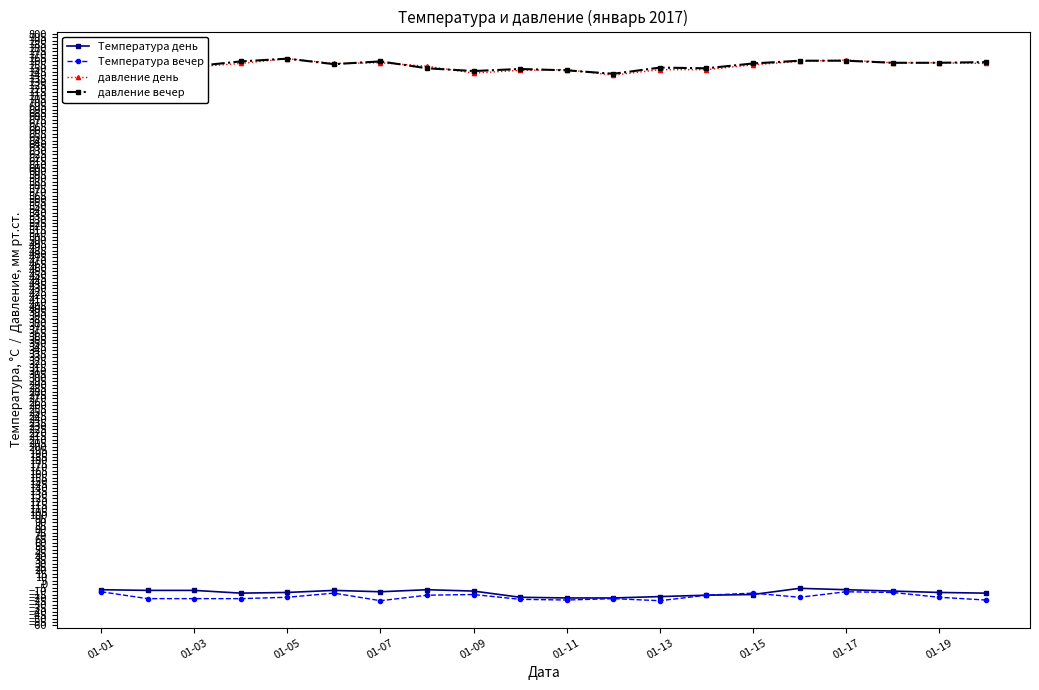

What is the maximum value for давление день?

764